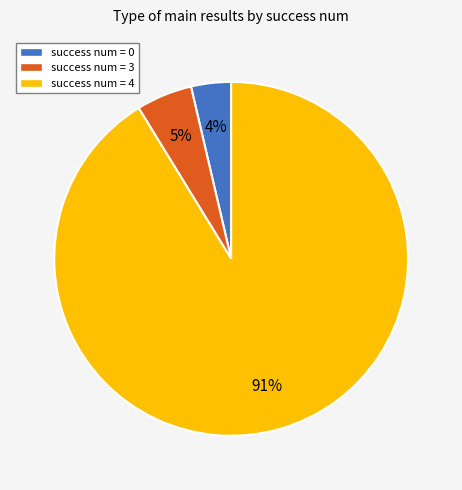

Between success num = 4 and success num = 3, which is larger?

success num = 4